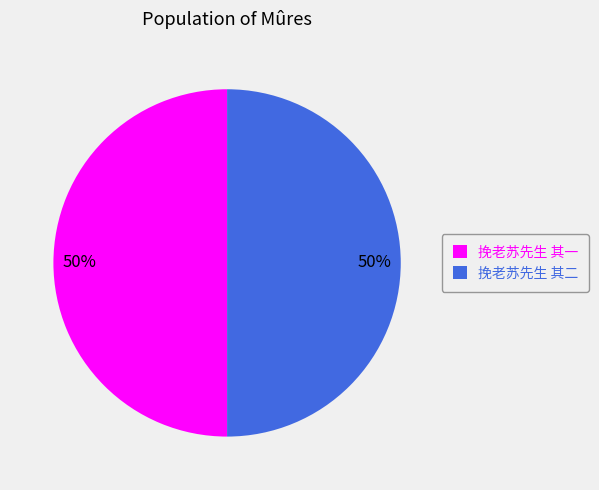

To the nearest percent, what portion does 挽老苏先生 其一 represent?

50%